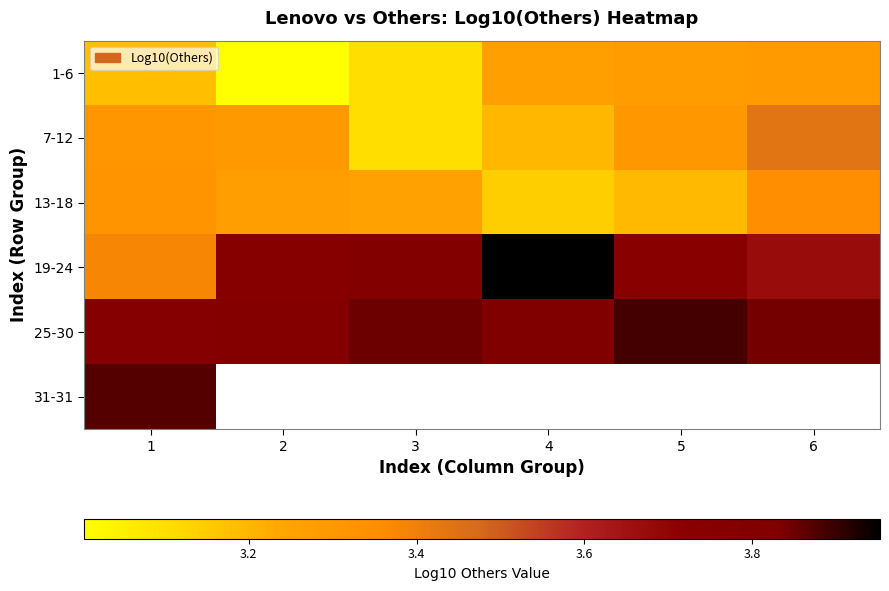

At which label does 1-6 reach its minimum?

2